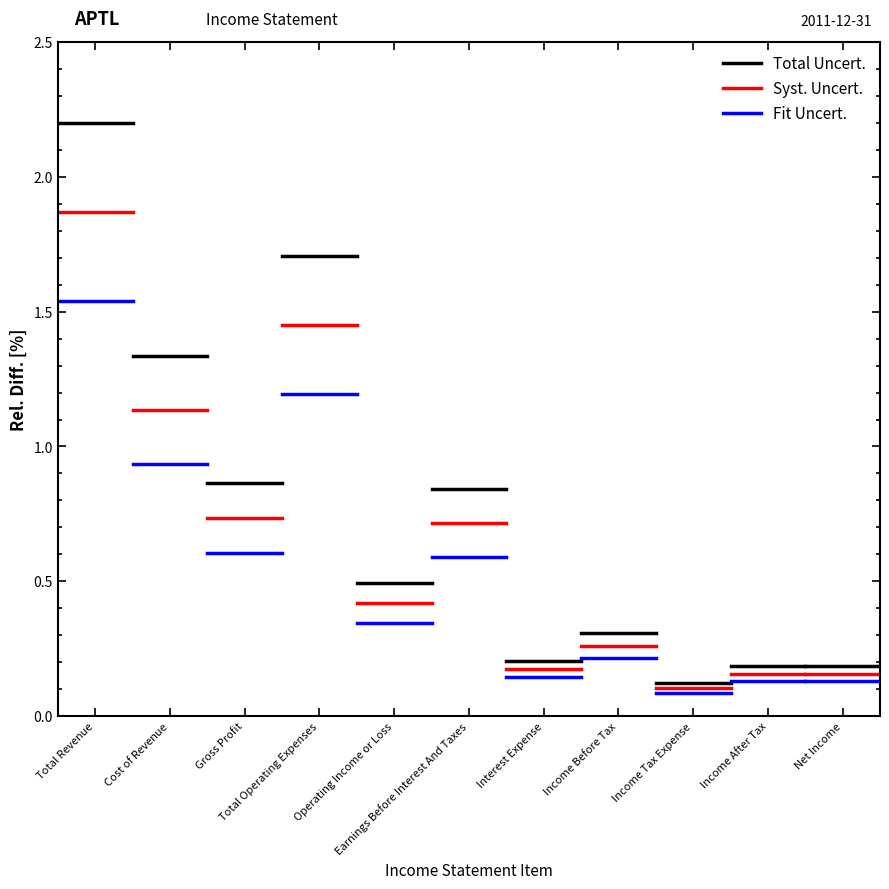

Read the Syst. Uncert. value at Total Revenue.

1.9